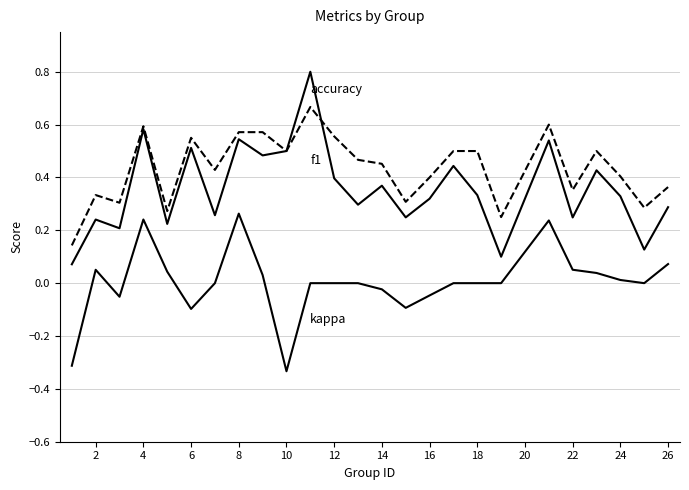

Is this an area chart (filled region under the line)?

No